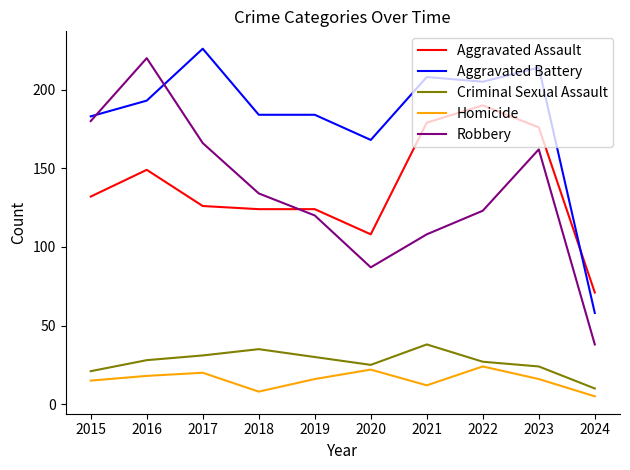

True or false: Criminal Sexual Assault has a value of 15 at 2020.

False